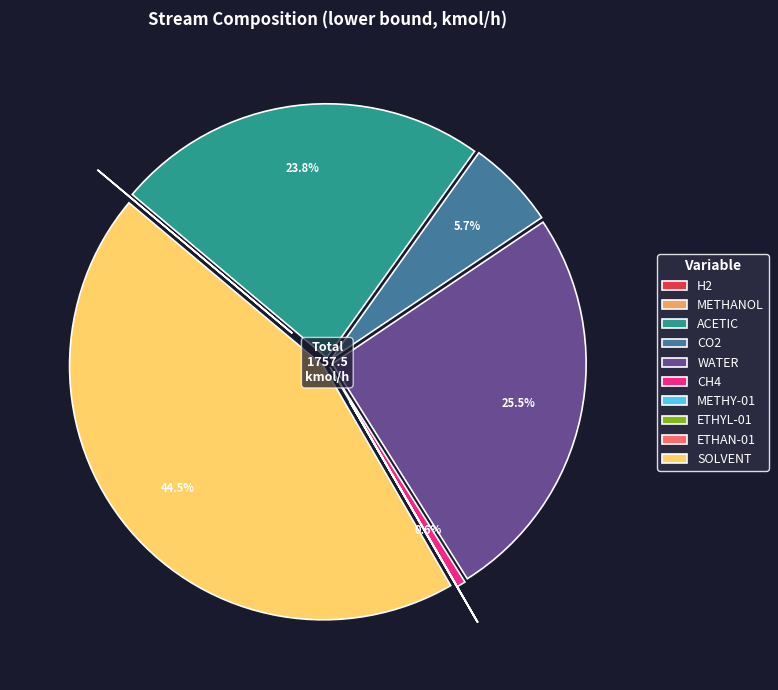

Combined, do ETHAN-01 and METHANOL account for over 50%?

No